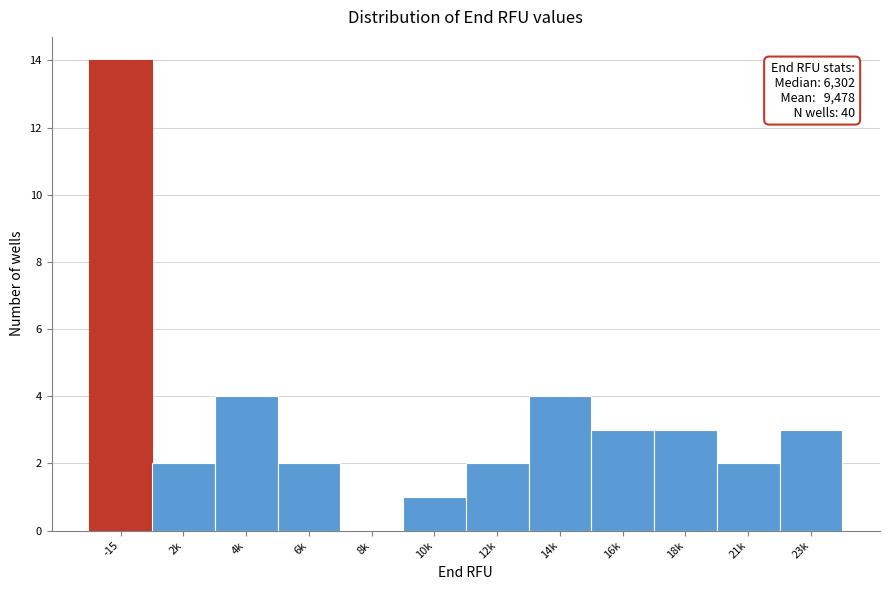

Reading left to right, what are all the values shown in this chart?

-15=14	2k=2	4k=4	6k=2	8k=0	10k=1	12k=2	14k=4	16k=3	18k=3	21k=2	23k=3